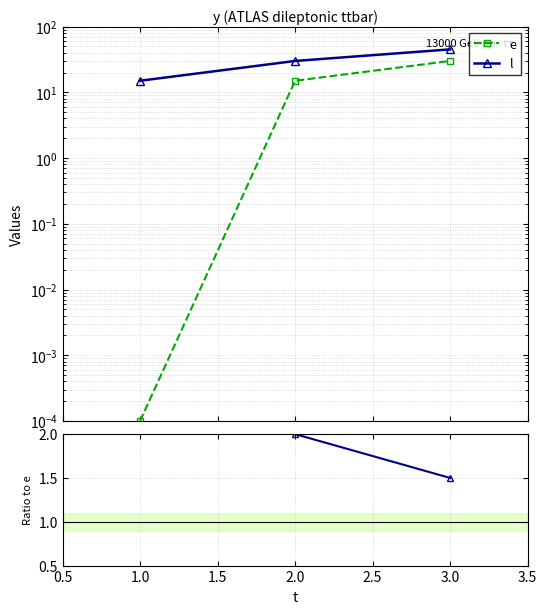

Which has a higher value, 1.0 or 3.0?

3.0